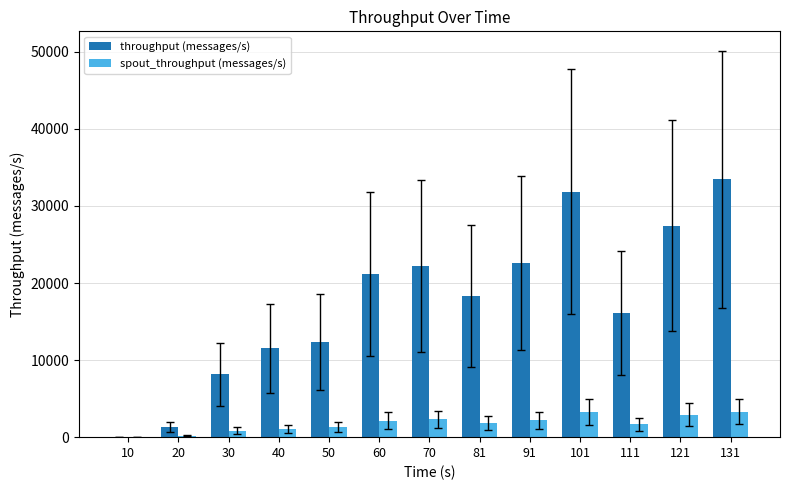

What value does the throughput (messages/s) series have at 70, to the nearest 50?

22200